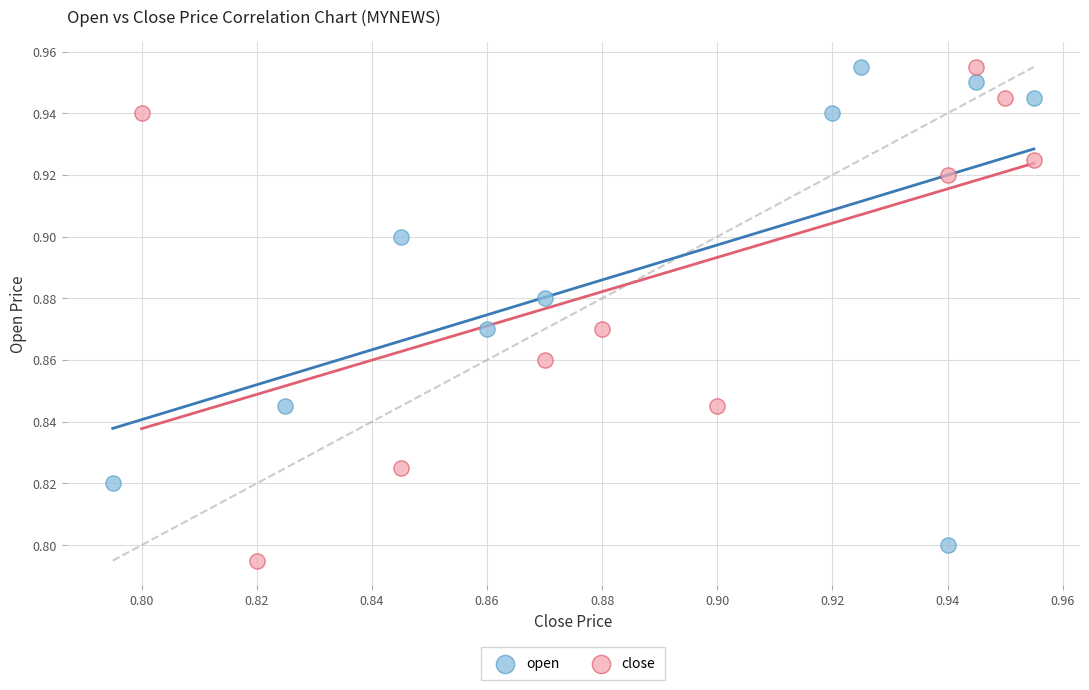

What are all the series names shown in the legend?

open, close